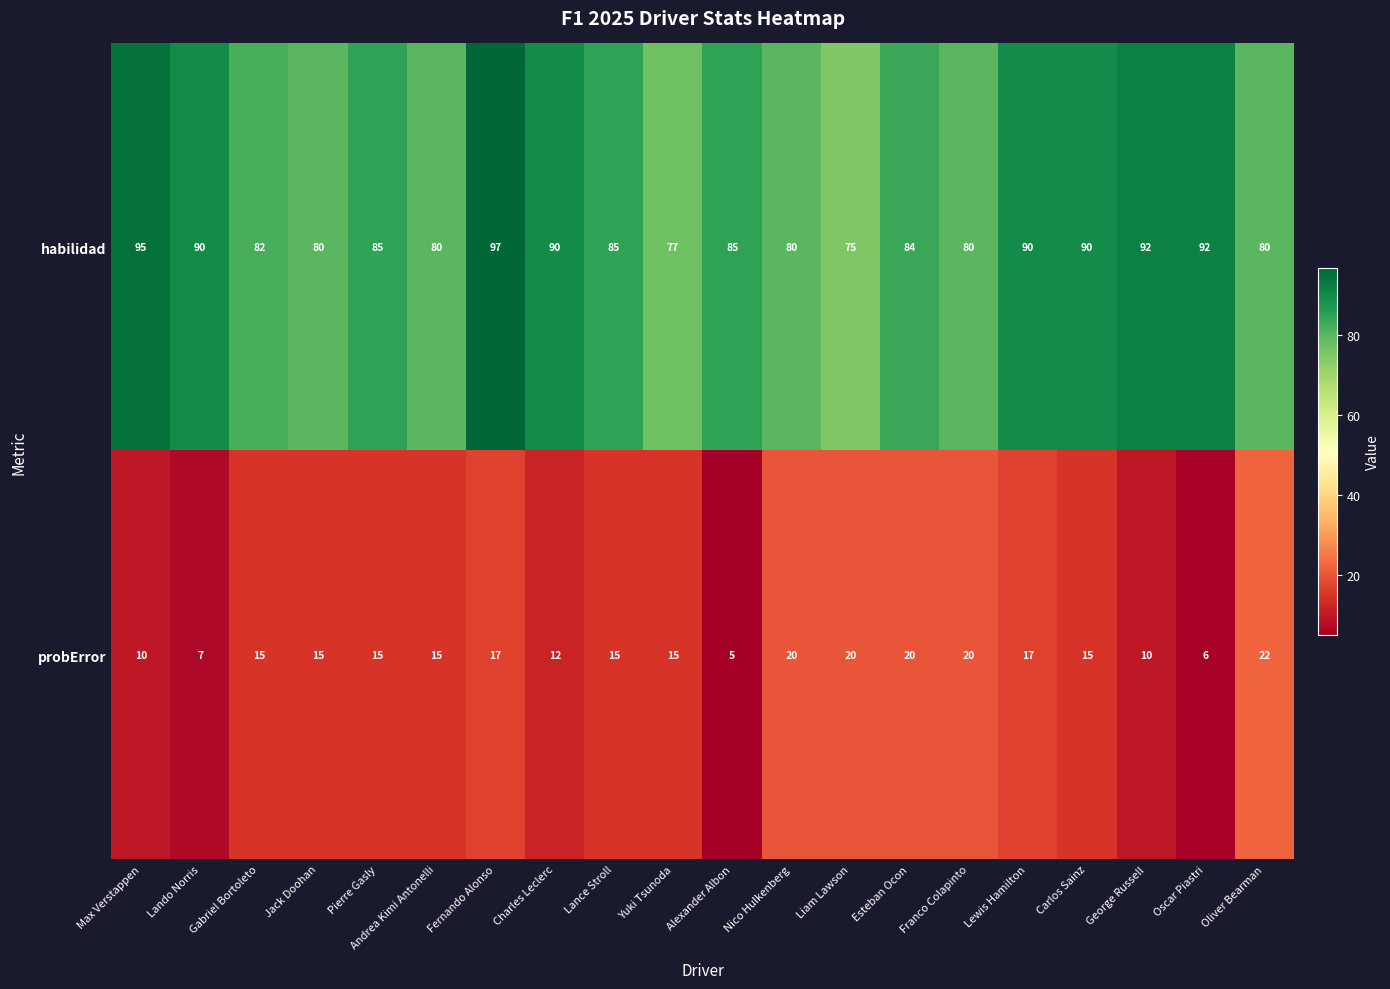

Which series changed the most between Pierre Gasly and Andrea Kimi Antonelli?

habilidad